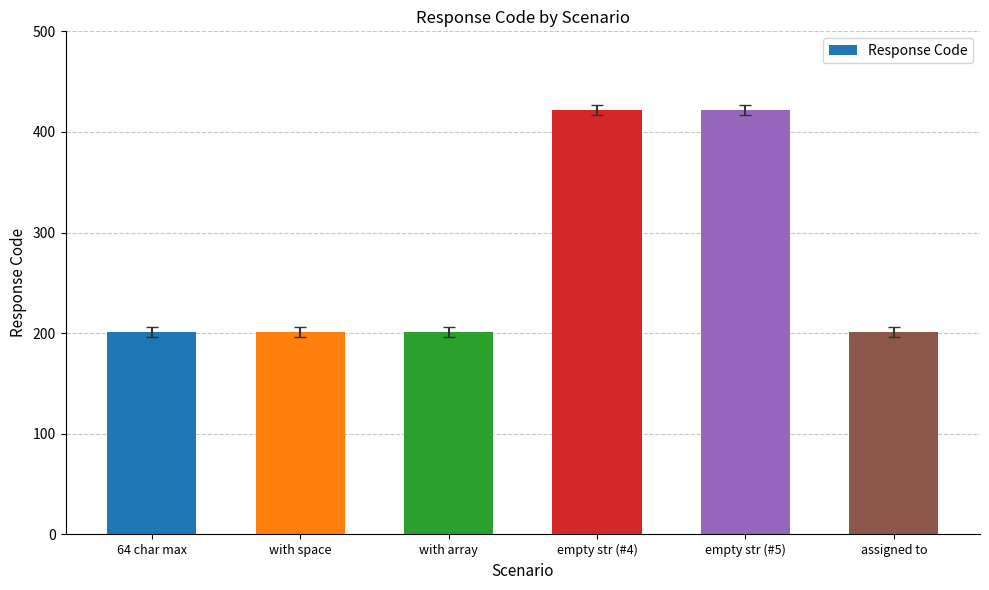

Approximately how many times larger is the value at empty str (#4) compared to empty str (#5)?

1.0